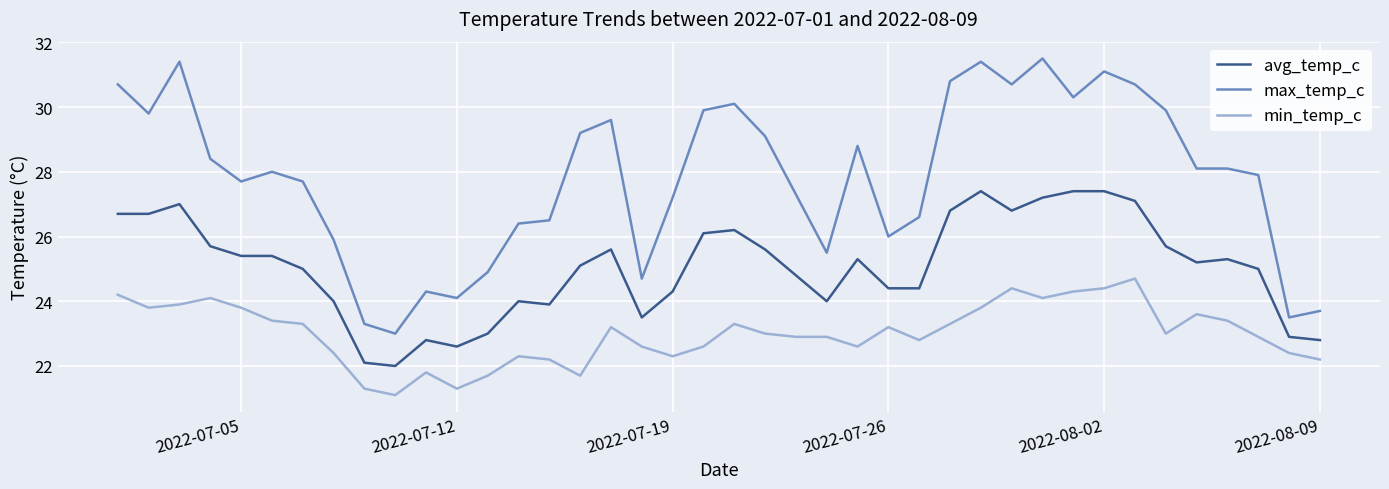

True or false: max_temp_c and avg_temp_c intersect in this chart.

False